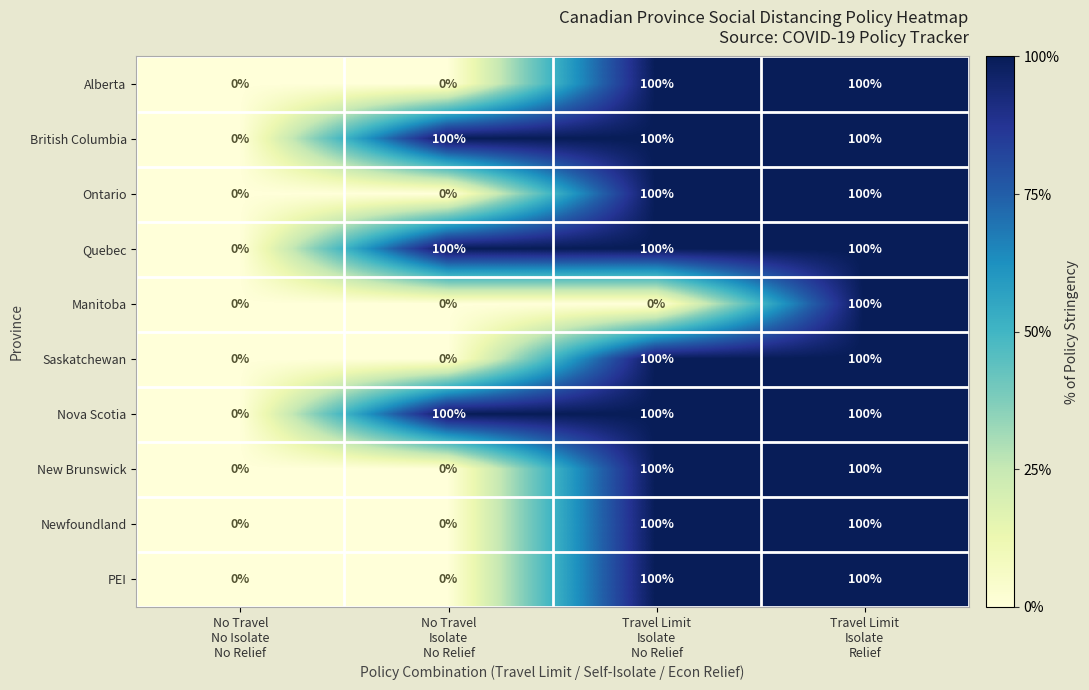

What is the sum of all Saskatchewan values?

200